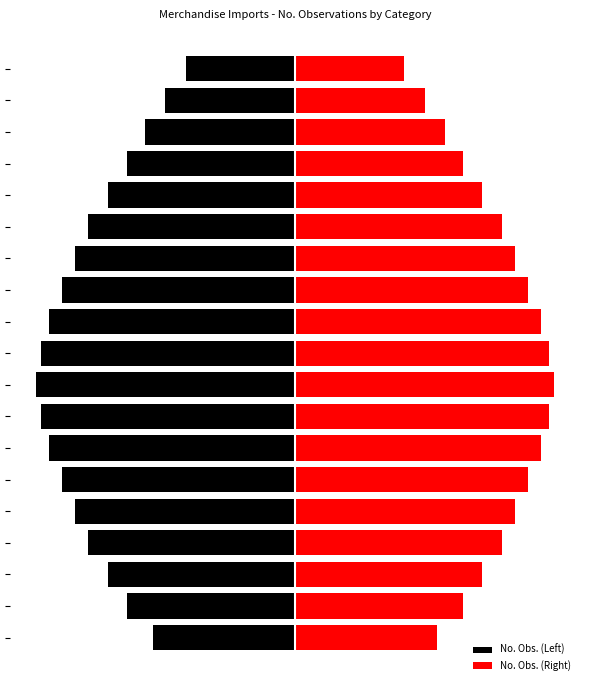

Between 14 and 13, which is larger?

14